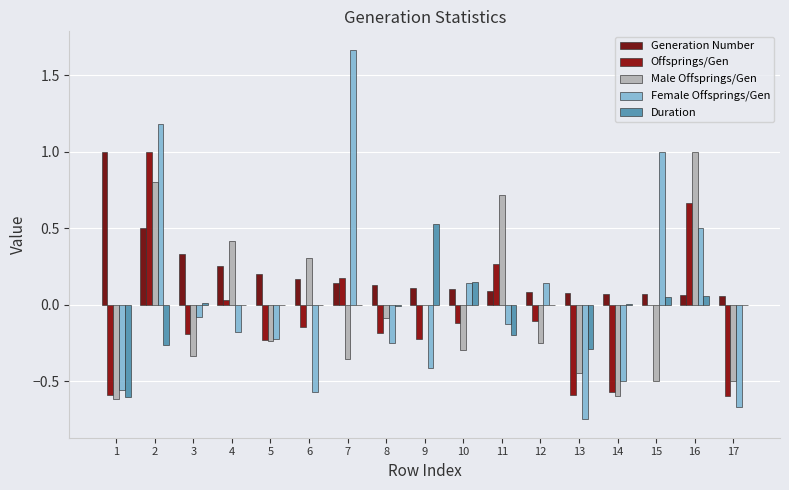

True or false: Offsprings/Gen has a value of 1.6 at 2.

False